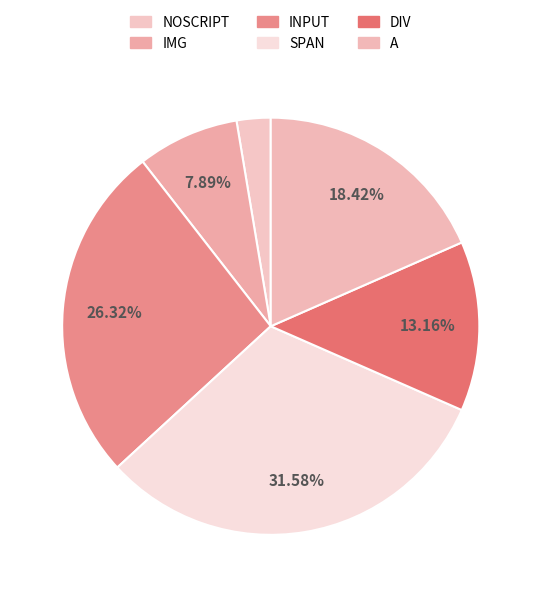

To the nearest percent, what is the average slice percentage?

17%